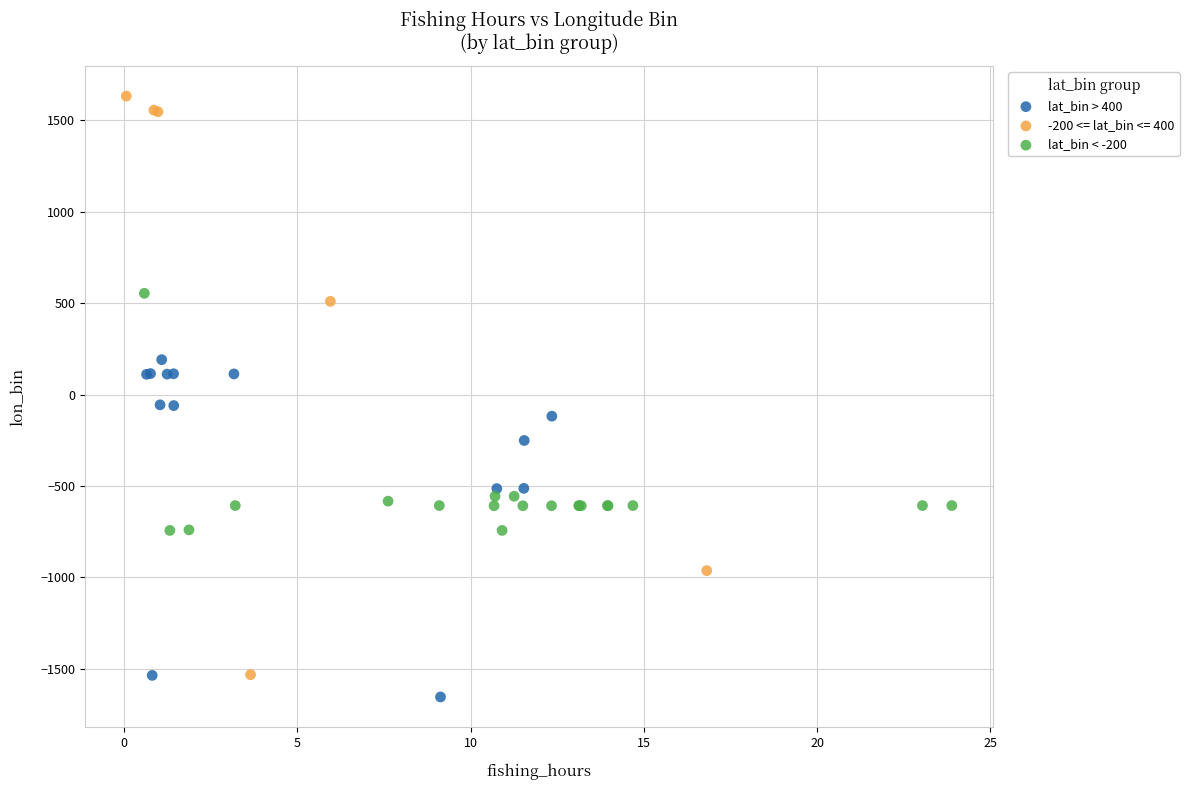

Which series has the widest spread of Y values?

-200 <= lat_bin <= 400